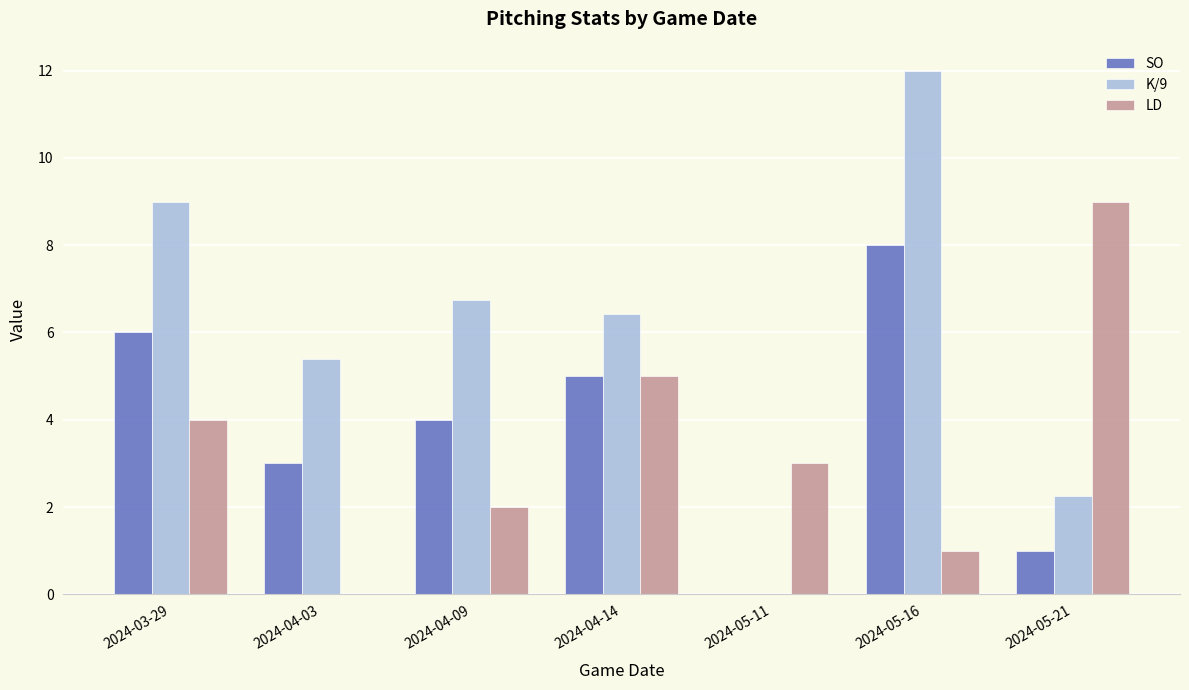

What is the sum of all SO values?

27.0